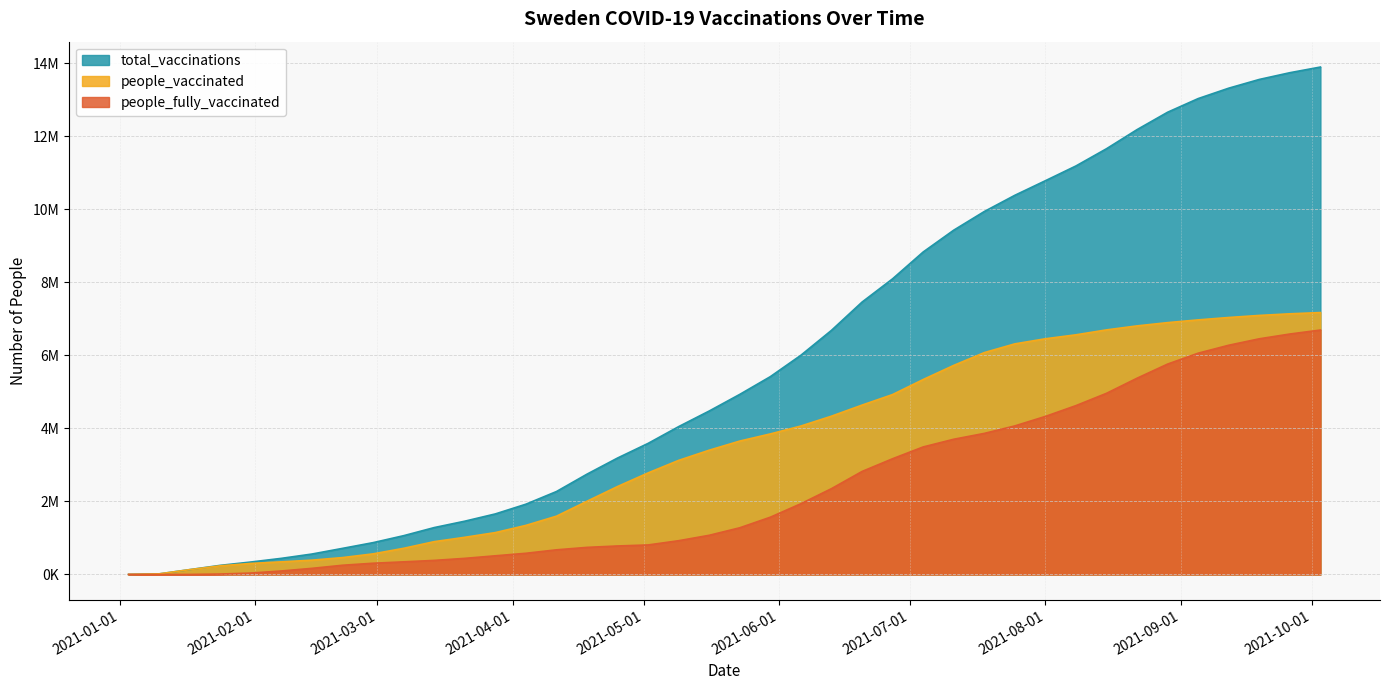

What are all the series names shown in the legend?

total_vaccinations, people_vaccinated, people_fully_vaccinated